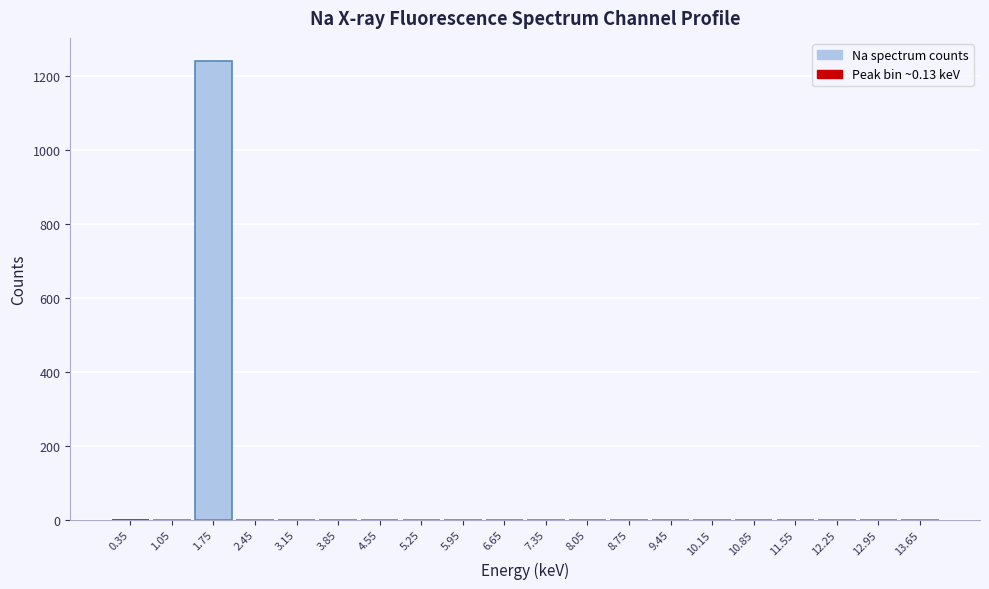

Reading left to right, transcribe all the data shown in this chart.

0.35=0	1.05=0	1.75=1240	2.45=0	3.15=0	3.85=0	4.55=0	5.25=0	5.95=0	6.65=0	7.35=0	8.05=0	8.75=0	9.45=0	10.15=0	10.85=0	11.55=0	12.25=0	12.95=0	13.65=0